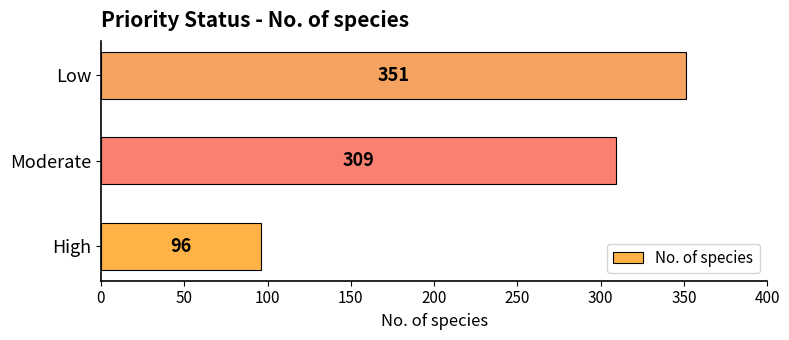

Count the values in the range 96 to 351.

3